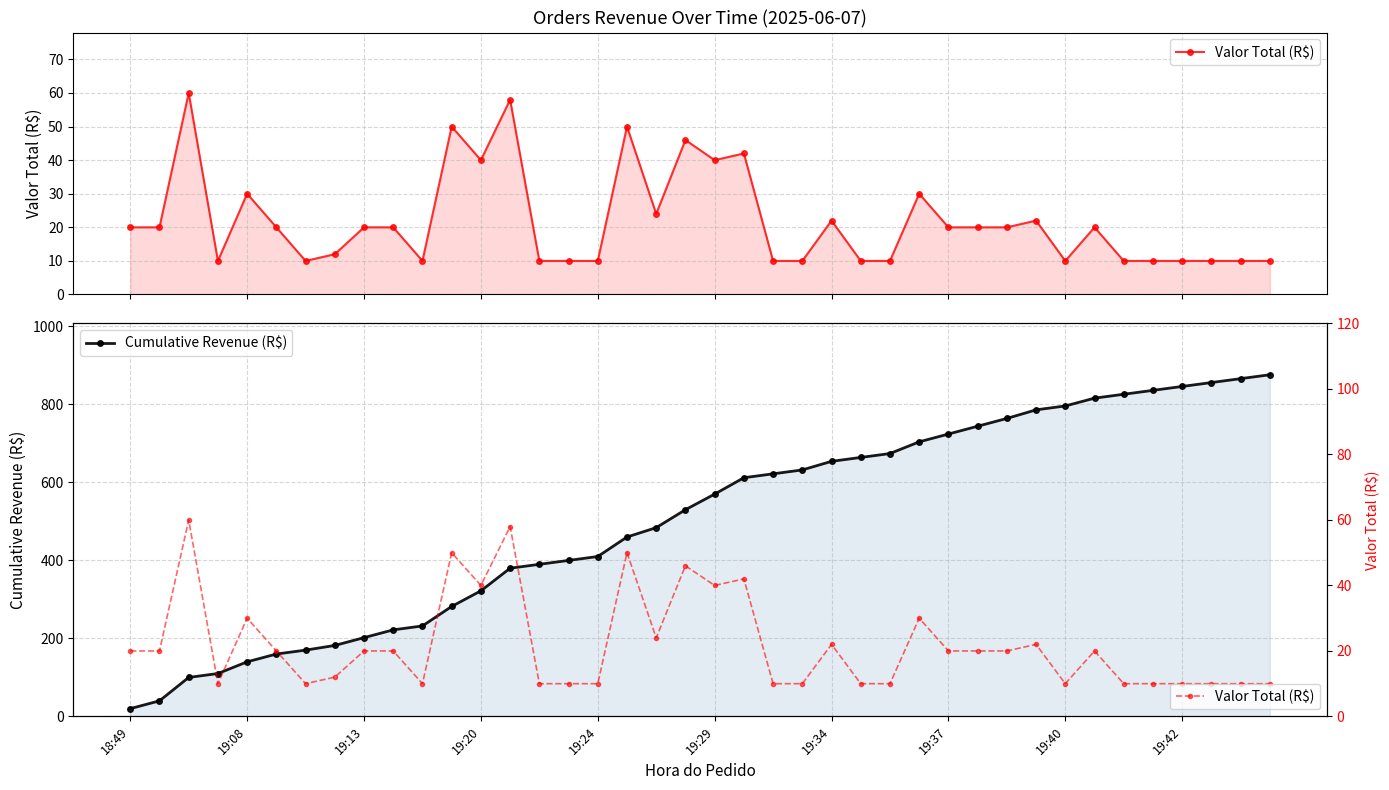

What is the value of the Cumulative Revenue (R$) point at the 1st from the left?

20